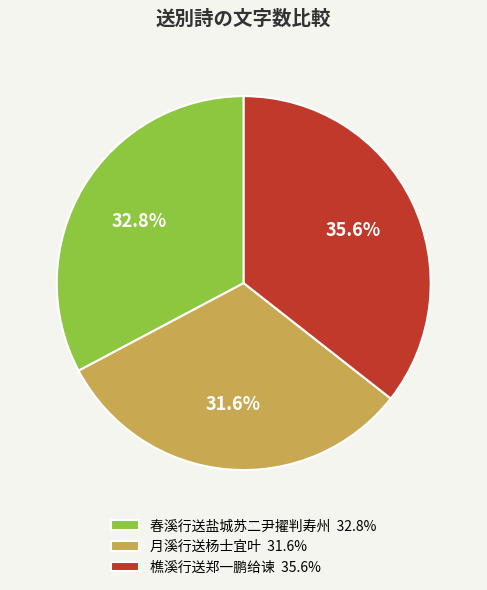

Which has a higher value, 月溪行送杨士宜叶 or 春溪行送盐城苏二尹擢判寿州?

春溪行送盐城苏二尹擢判寿州